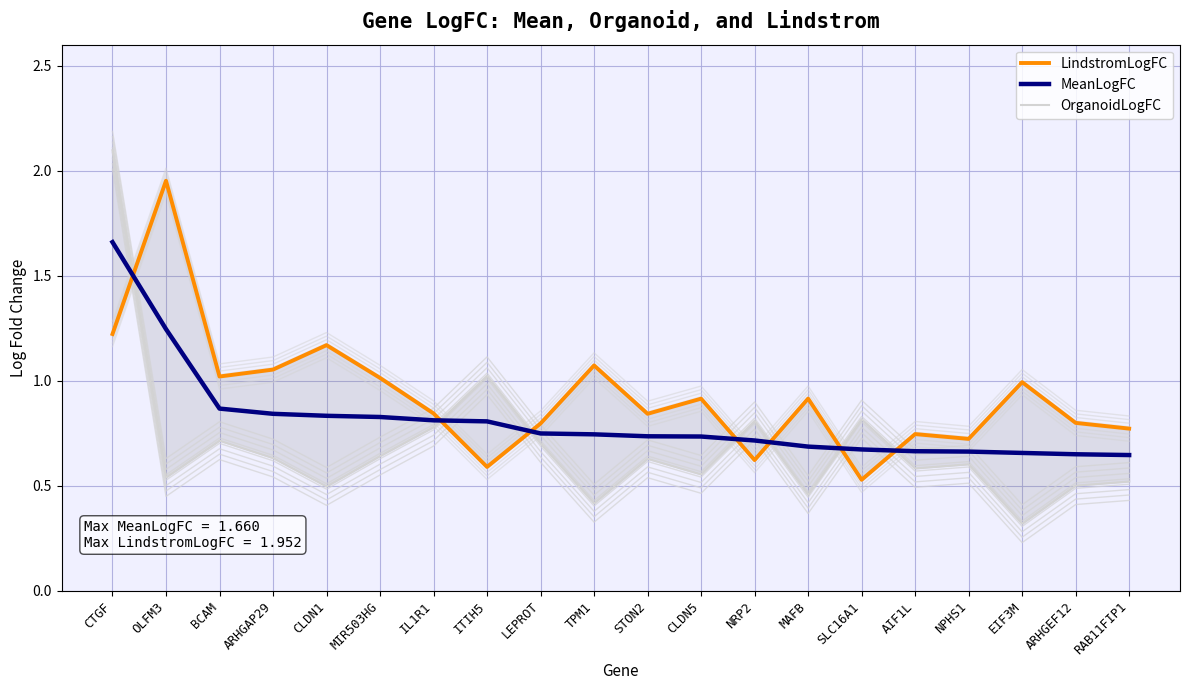

Reading left to right, transcribe all the data shown in this chart.

LindstromLogFC: 1.2	2.0	1.0	1.1	1.2	1.0	0.8	0.6	0.8	1.1	0.8	0.9	0.6	0.9	0.5	0.7	0.7	1.0	0.8	0.8
MeanLogFC: 1.7	1.2	0.9	0.8	0.8	0.8	0.8	0.8	0.7	0.7	0.7	0.7	0.7	0.7	0.7	0.7	0.7	0.7	0.7	0.6
OrganoidLogFC: 2.1	0.5	0.7	0.6	0.5	0.6	0.8	1.0	0.7	0.4	0.6	0.6	0.8	0.5	0.8	0.6	0.6	0.3	0.5	0.5